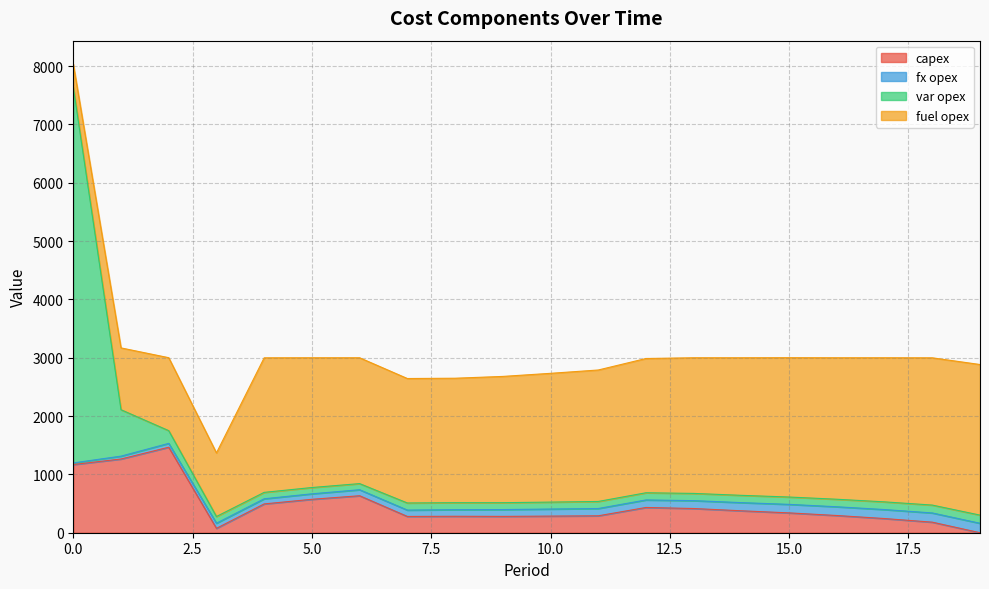

At which label does capex reach its peak?

2